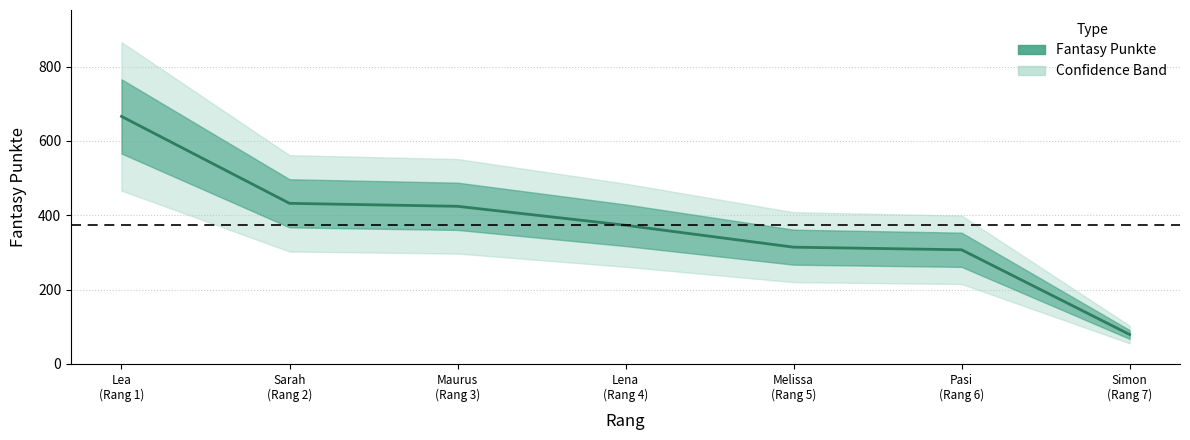

Reading left to right, list all the values displayed in this chart.

666	432	424	373	314	307	79